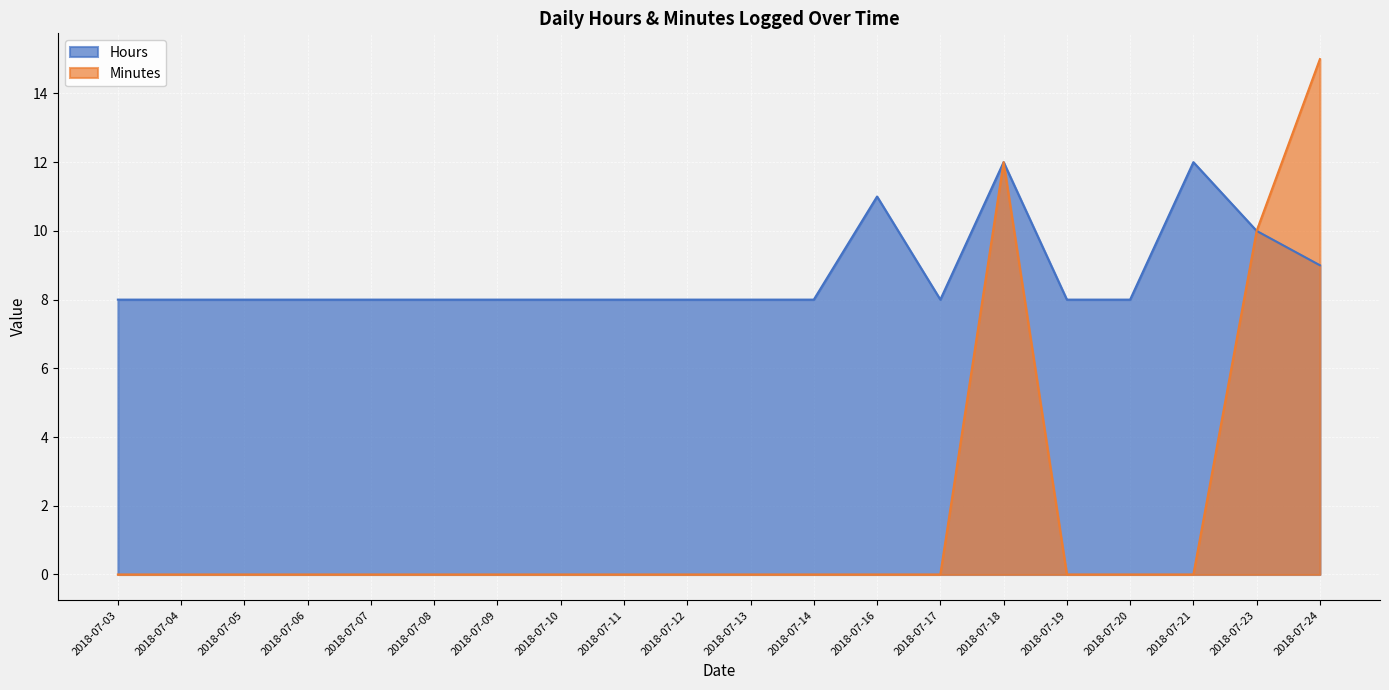

Is it true that Hours equals 13 at 2018-07-11?

False